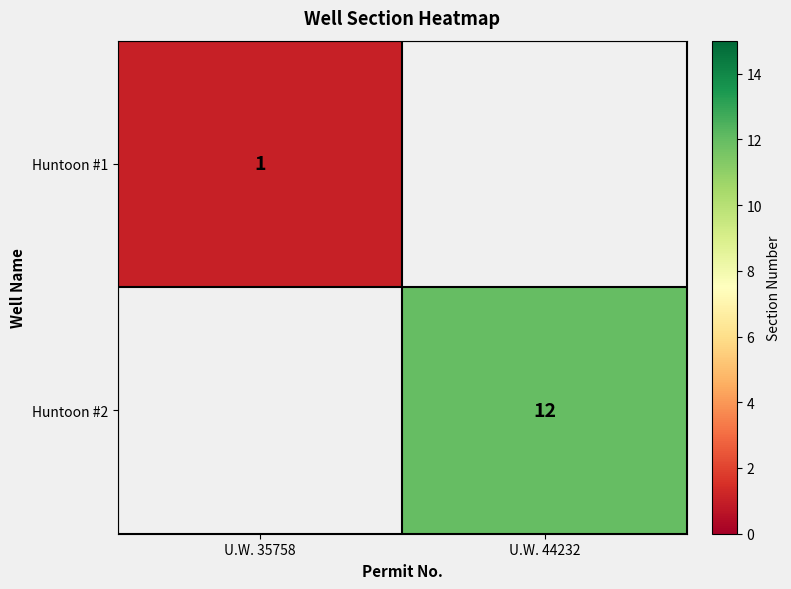

Is the value of Huntoon #1 at U.W. 35758 greater than the value of Huntoon #2 at U.W. 44232?

No